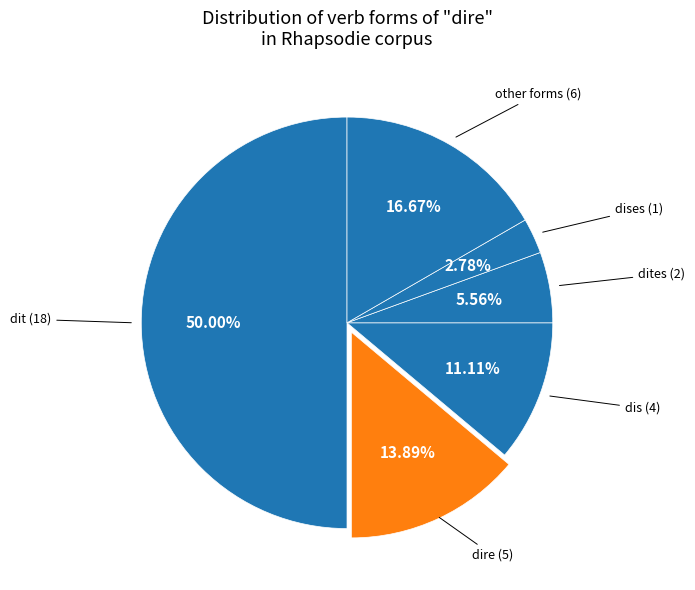

Count the number of slices in the pie.

6